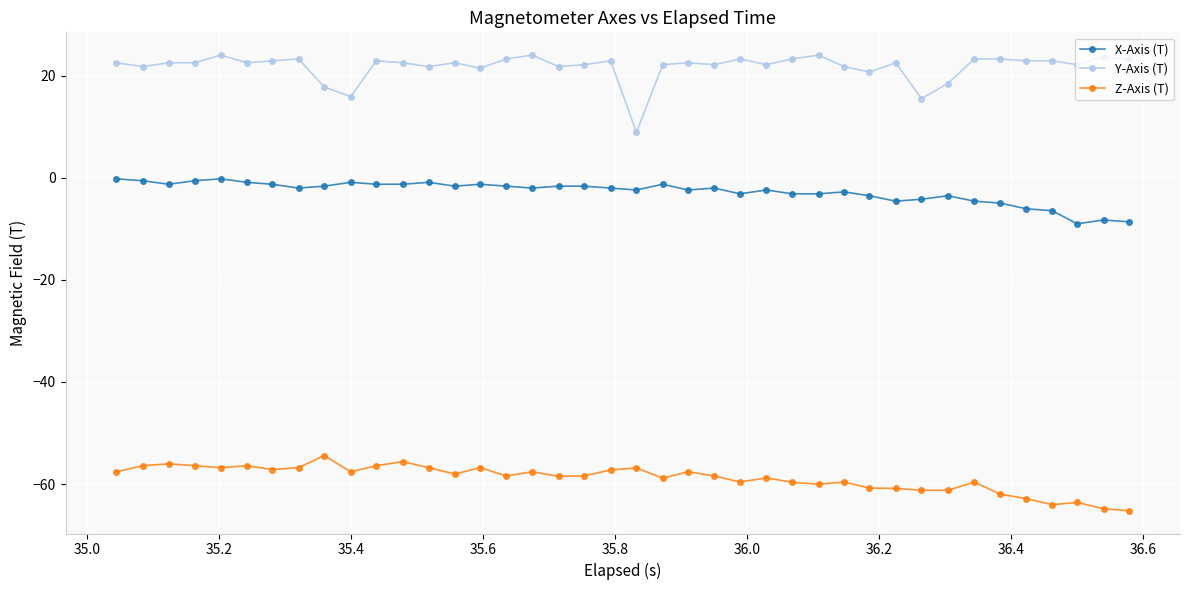

List the series in order of their overall mean, highest first.

Y-Axis (T), X-Axis (T), Z-Axis (T)